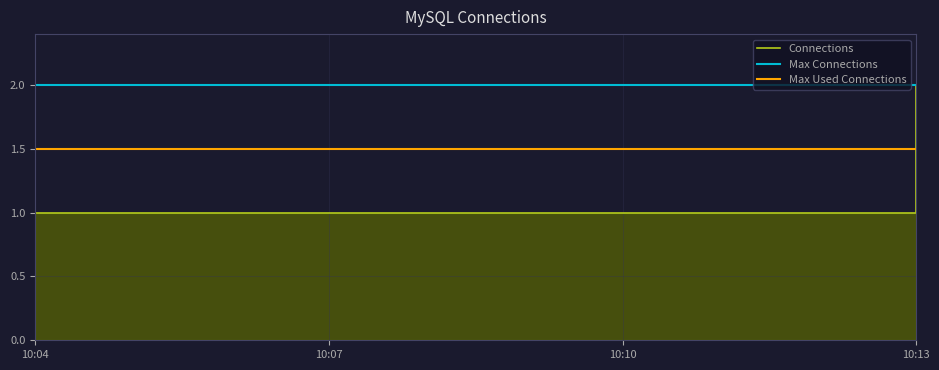

What is the sum of all values?

4